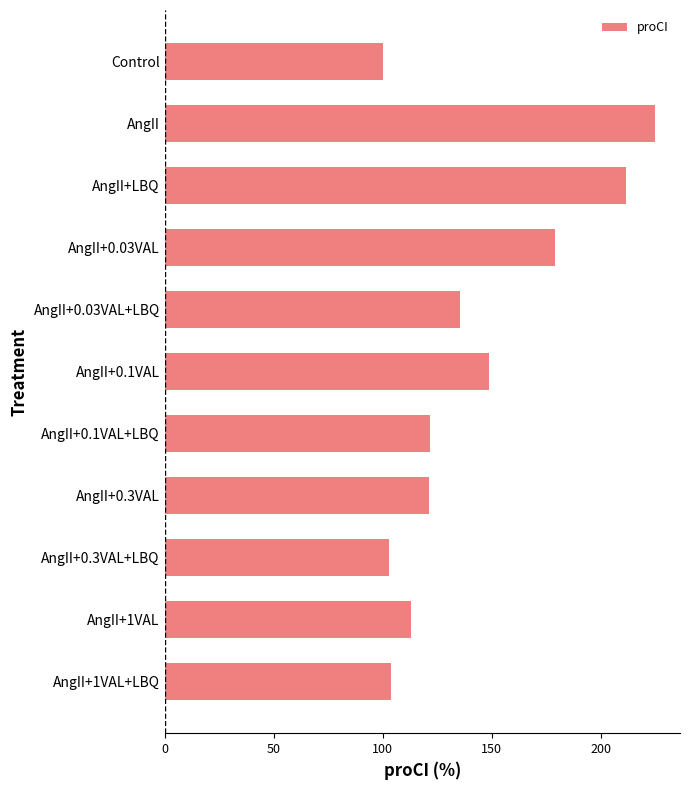

Where is the data nearest to the value 162?

AngII+0.1VAL